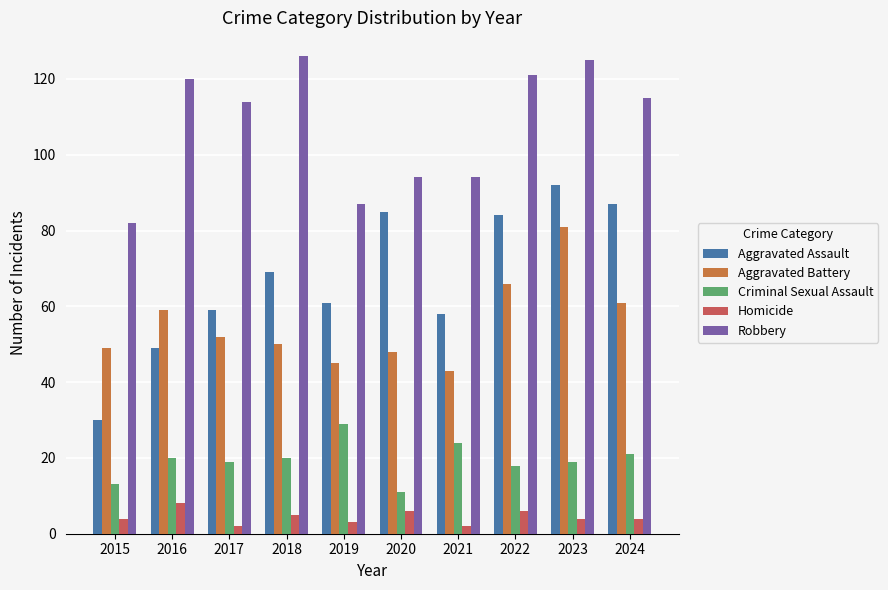

Between 2023 and 2024, which series saw the biggest shift?

Aggravated Battery